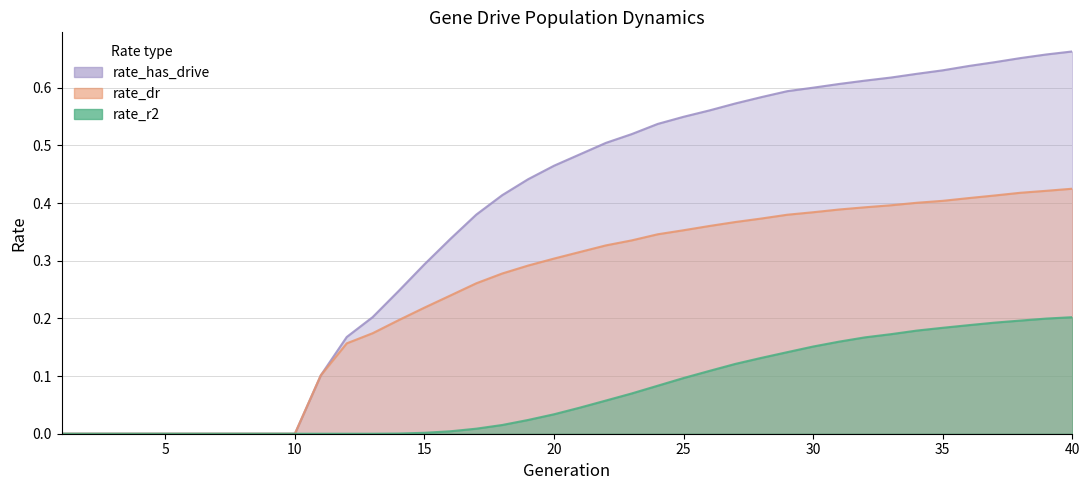

What are all the series names shown in the legend?

rate_r2, rate_dr, rate_has_drive